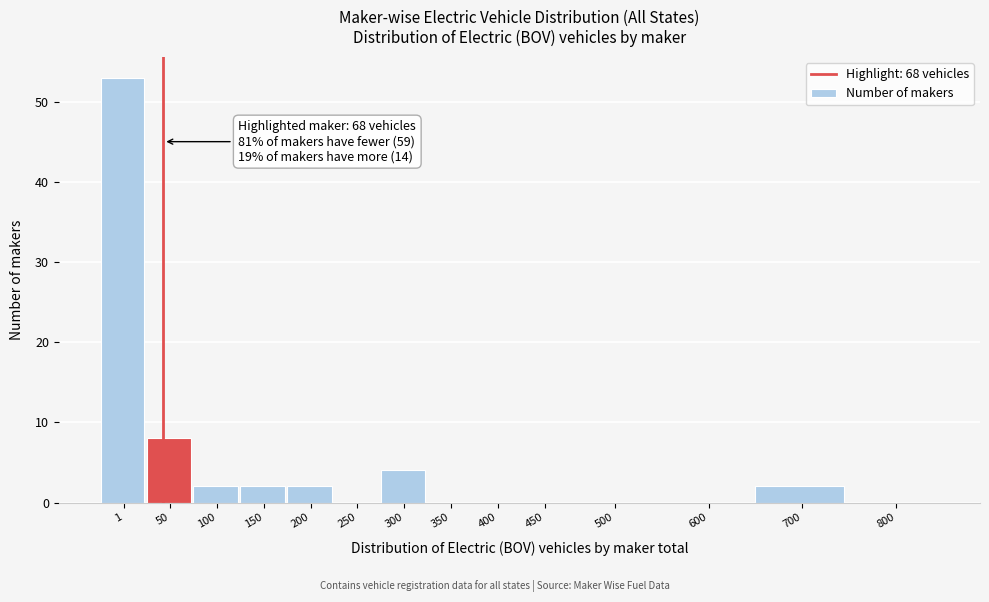

Reading left to right, extract all data points from this chart.

1=53	50=8	100=2	150=2	200=2	250=0	300=4	350=0	400=0	450=0	500=0	600=0	700=2	800=0